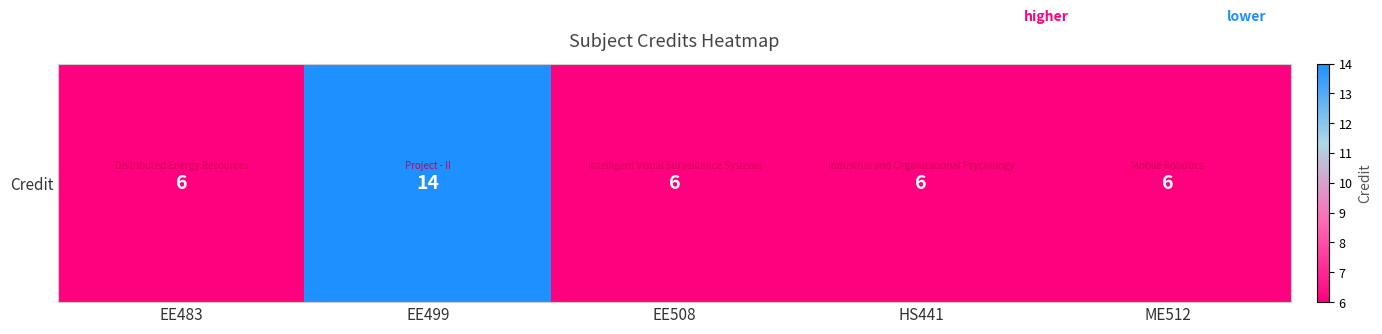

What is the sum of the values at ME512 and HS441?

12